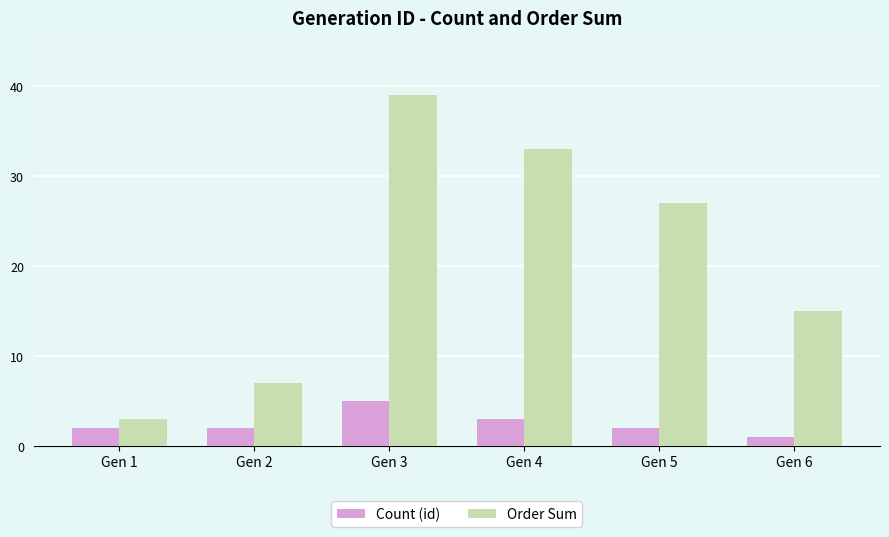

Rank the series by their average value, from lowest to highest.

Count (id), Order Sum